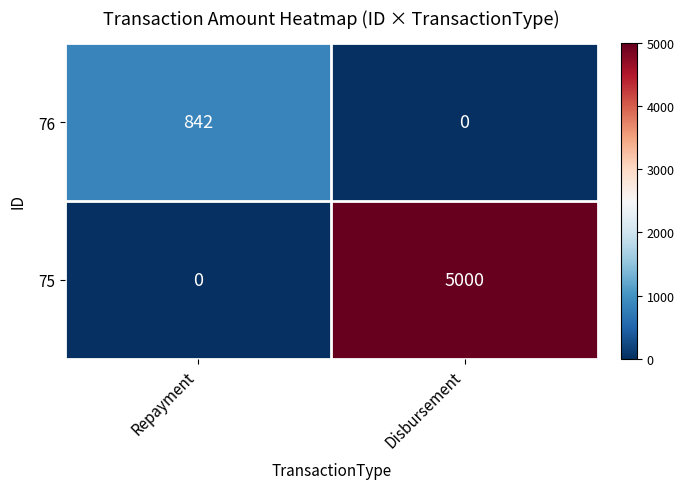

At which category is the sum across all series the highest?

Disbursement